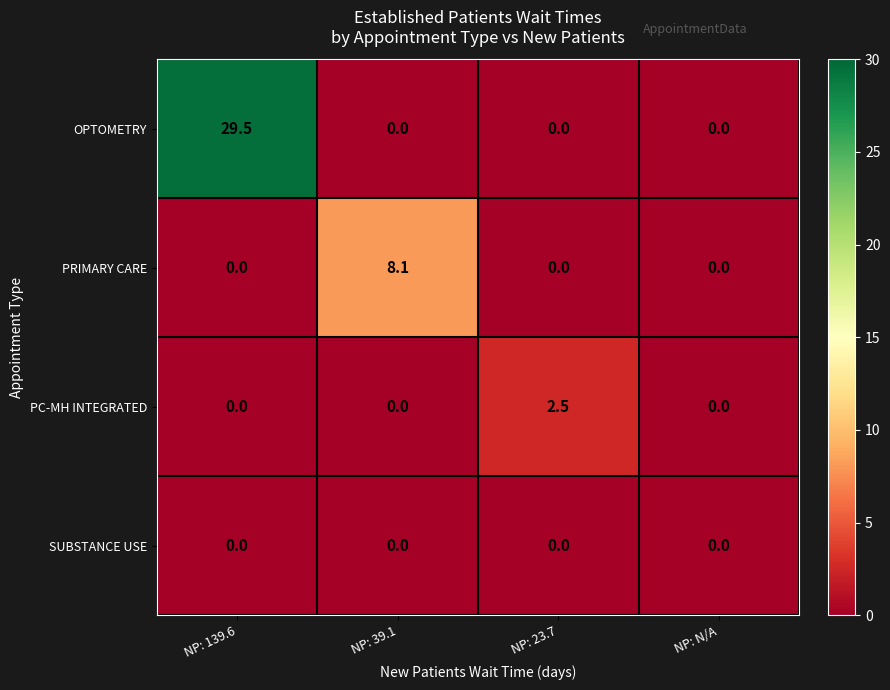

Count the number of data series in this chart.

4